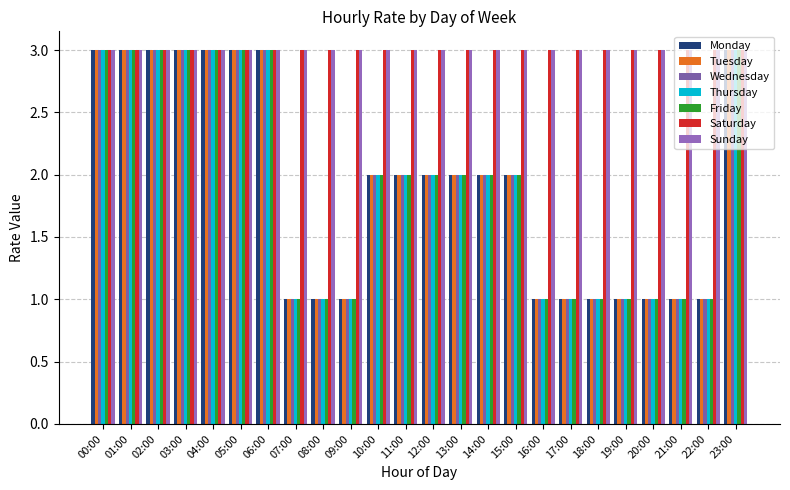

At which label does Tuesday first exceed 2?

00:00